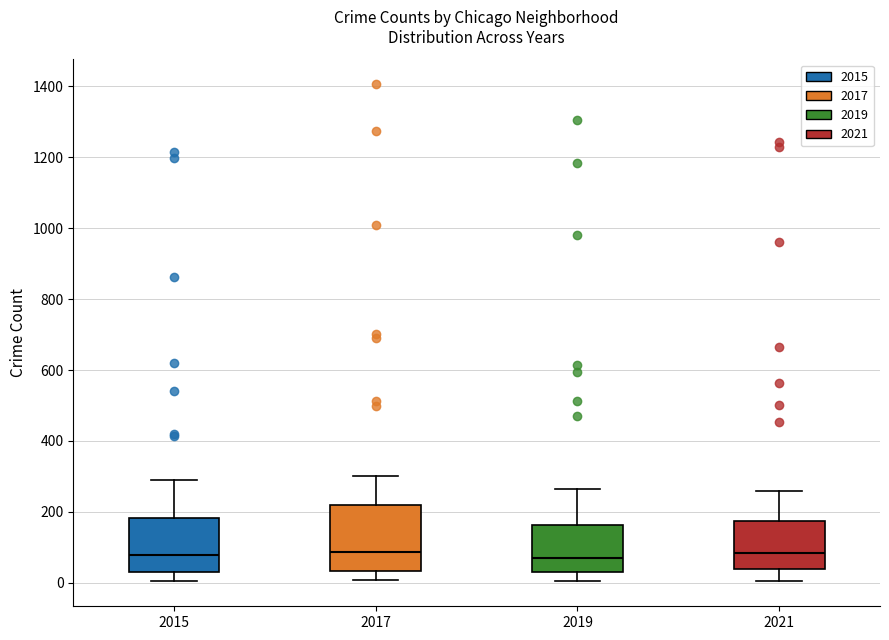

Where is the lower edge of the box at x = 2017 on the y-axis? The values are not printed on the chart, so give them approximately, as read against the axis.

40